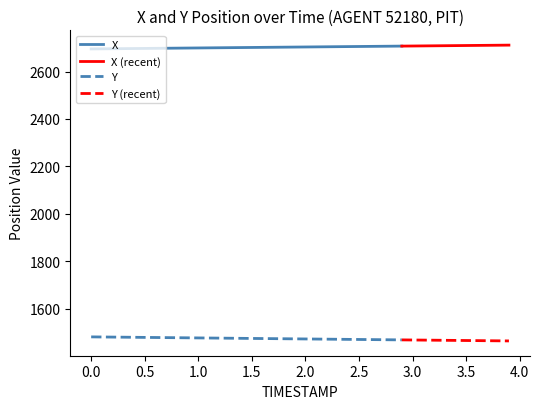

Reading left to right, transcribe all the data shown in this chart.

X: 2695.6	2696.0	2696.4	2696.8	2697.2	2697.7	2698.1	2698.5	2698.9	2699.3	2699.7	2700.1	2700.5	2700.9	2701.3	2701.8	2702.2	2702.6	2703.0	2703.4	2703.8	2704.2	2704.6	2705.0	2705.4	2705.9	2706.3	2706.7	2707.1	2707.5	2707.9	2708.3	2708.7	2709.1	2709.6	2710.0	2710.4	2710.8	2711.2	2711.6
Y: 1480.9	1480.4	1480.0	1479.5	1479.1	1478.7	1478.2	1477.8	1477.4	1476.9	1476.5	1476.0	1475.6	1475.2	1474.7	1474.3	1473.9	1473.4	1473.0	1472.5	1472.1	1471.7	1471.2	1470.8	1470.3	1469.9	1469.5	1469.0	1468.6	1468.2	1467.7	1467.3	1466.8	1466.4	1466.0	1465.5	1465.1	1464.7	1464.2	1463.8